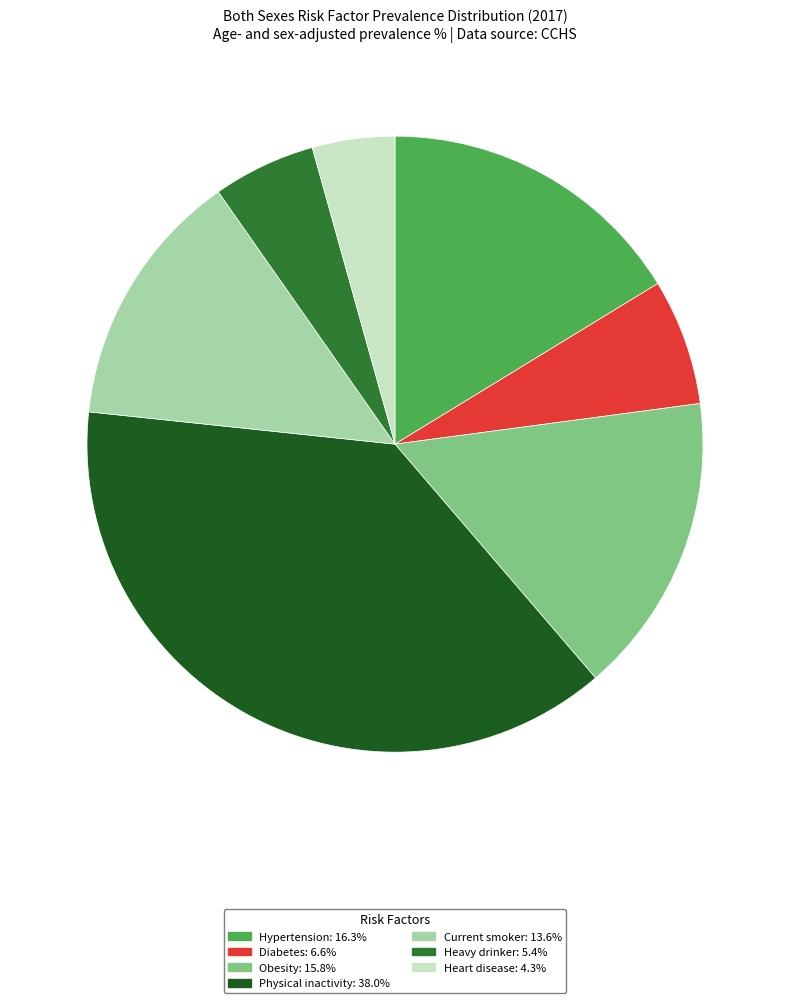

Do Obesity: 15.8% and Hypertension: 16.3% together represent more than half of the pie?

No